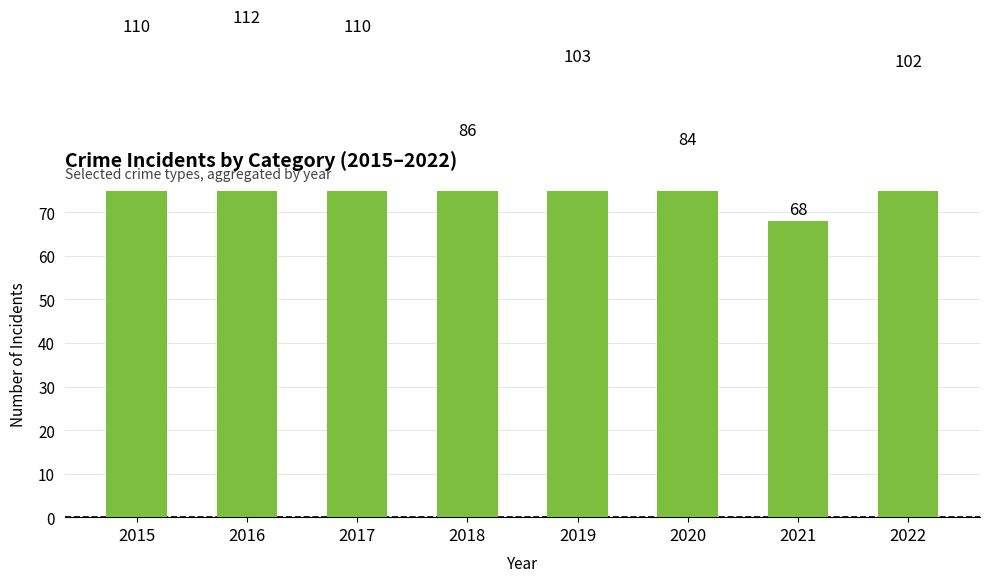

How many data points are less than 103?

4